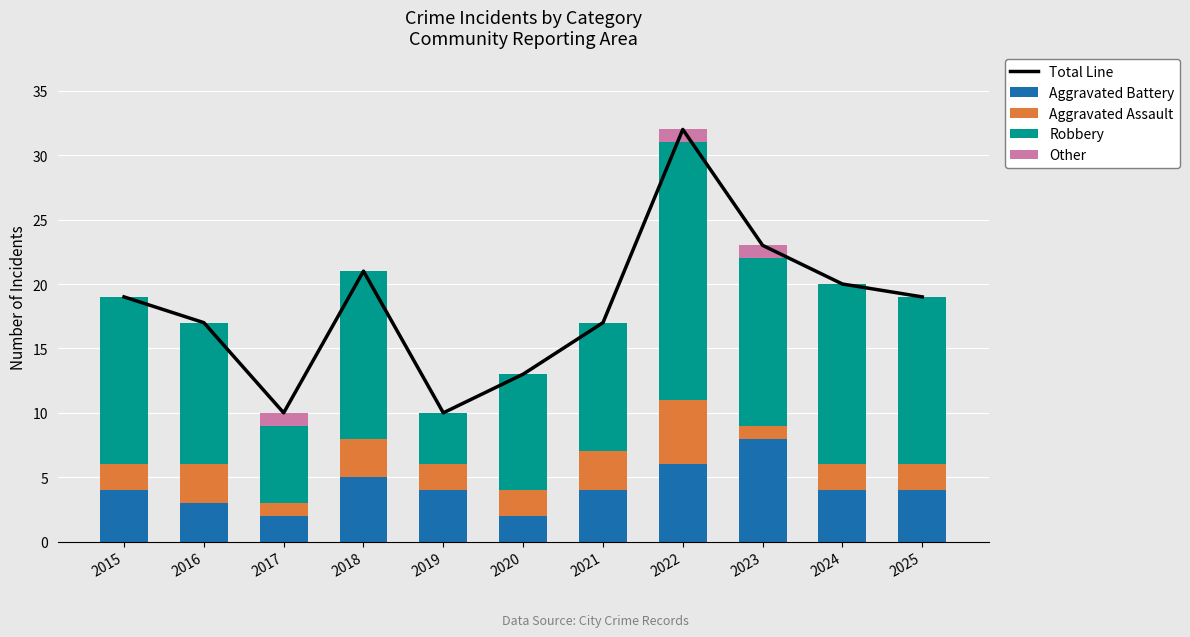

What is the total value across all series at 2015?

38